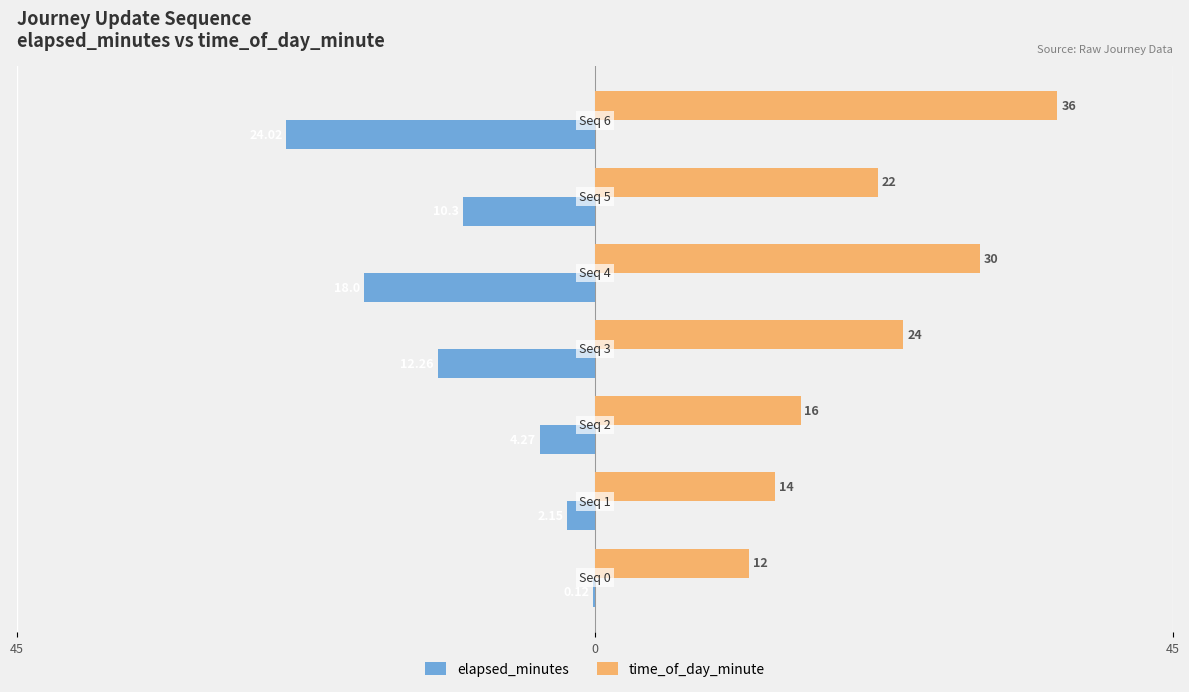

What are all the series names shown in the legend?

elapsed_minutes, time_of_day_minute